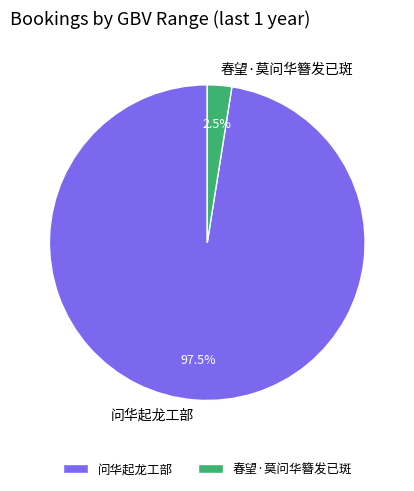

What percentage do 春望·莫问华簪发已斑 and 问华起龙工部 together represent?

100.0%